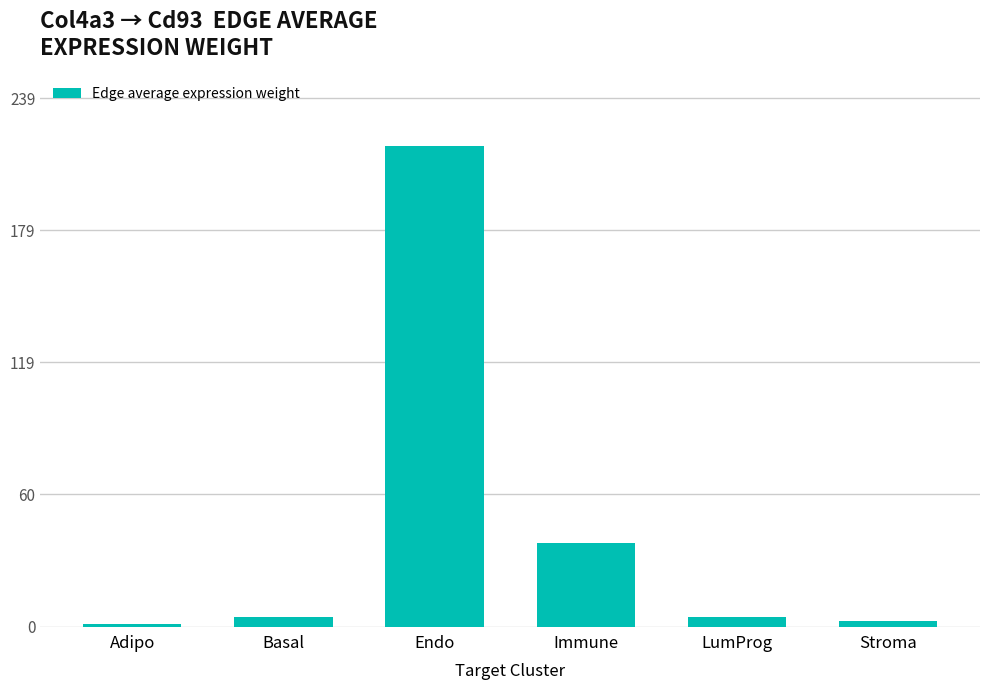

What is the sum of the values at Adipo and Immune?

38.8